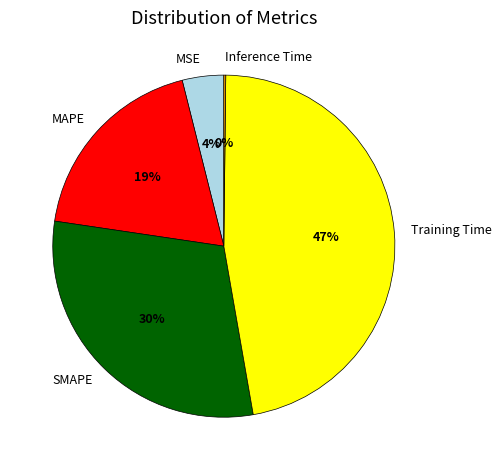

To the nearest percent, what is the difference between the MAPE and MSE slice percentages?

15%